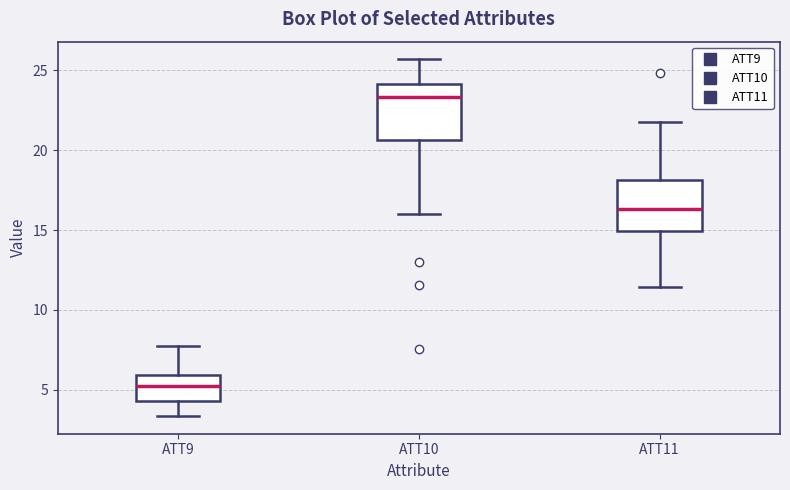

Which box's median line is the highest?

ATT10